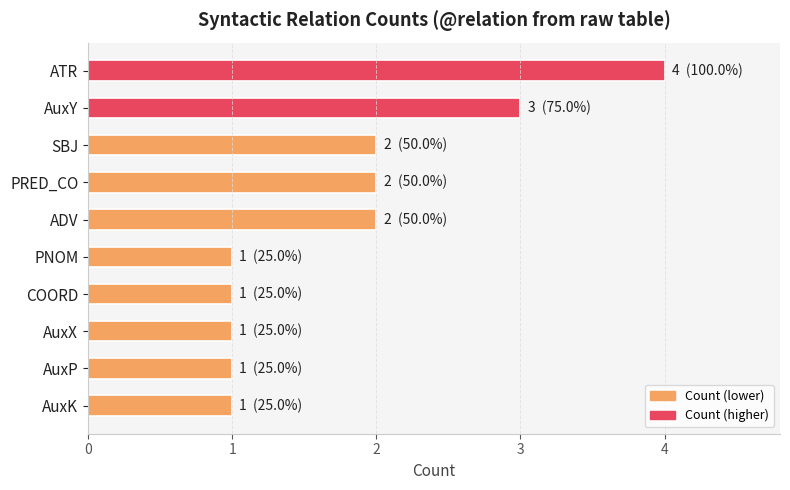

What is the difference between the maximum and minimum values?

3